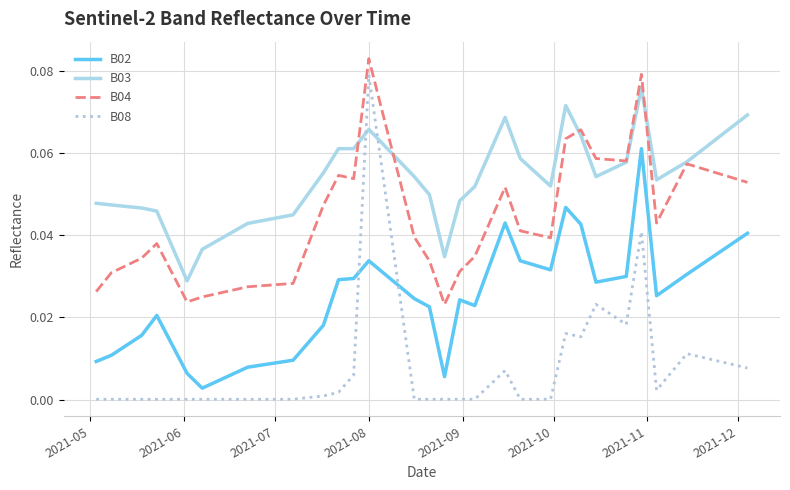

Which series ends up on top after the final intersection of B08 and B03?

B03